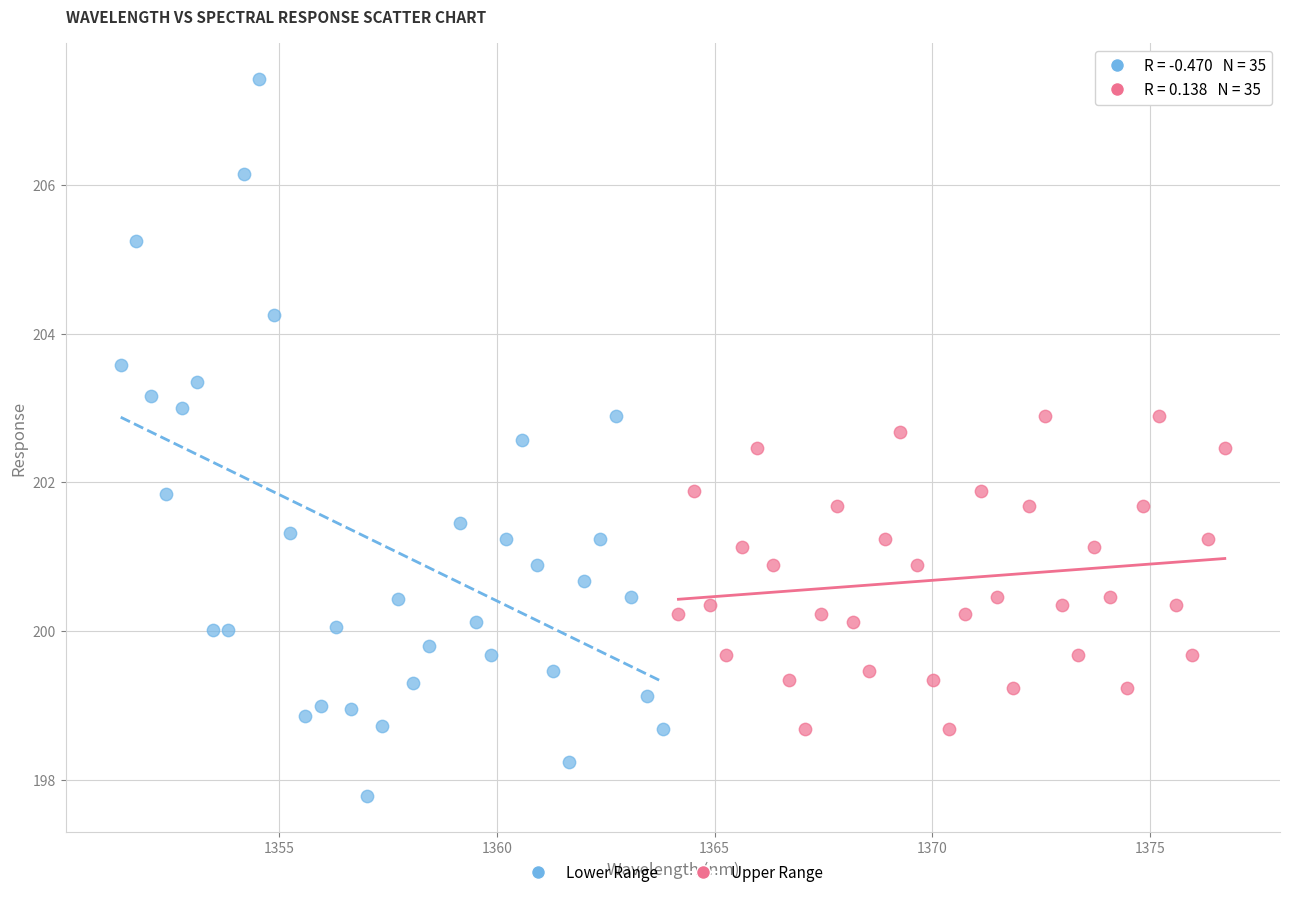

Which series contains the highest Y value?

Lower Range